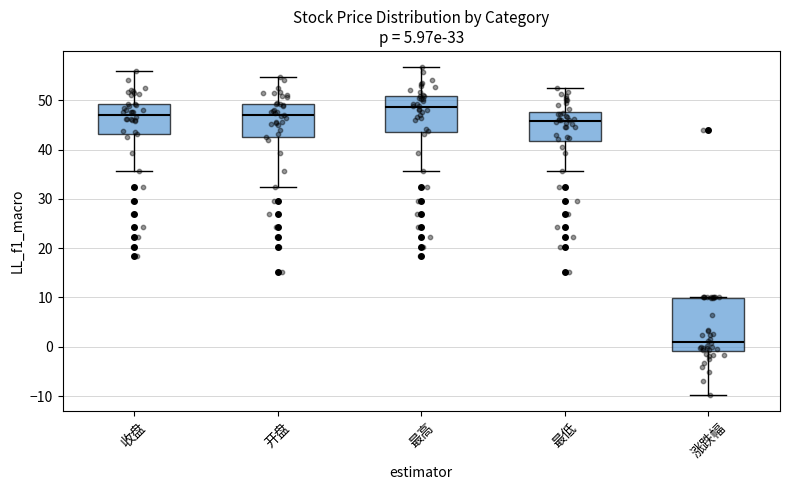

Which box has the lowest median line?

涨跌幅